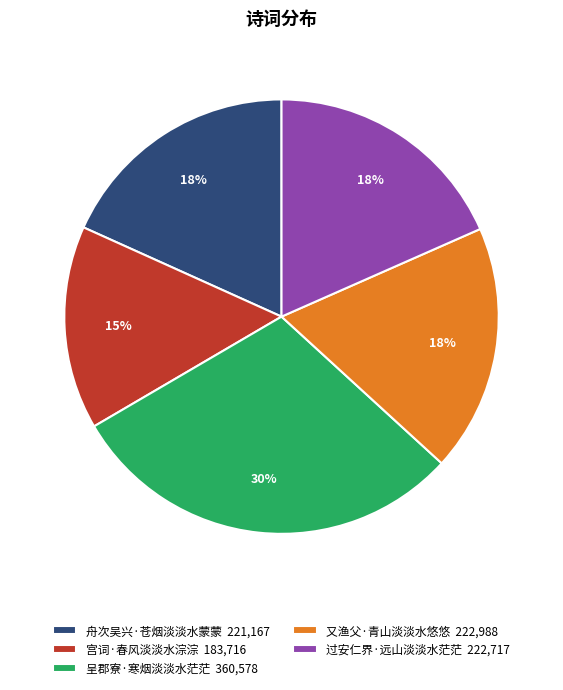

To the nearest percent, what percentage of the pie is 又渔父·青山淡淡水悠悠?

18%